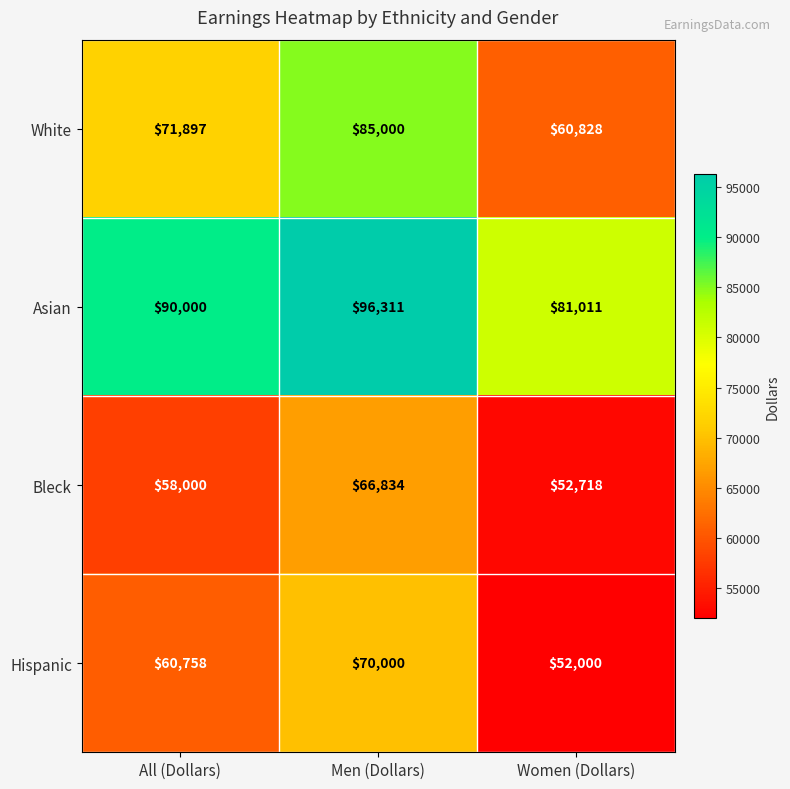

Reading right to left, extract all data points from this chart.

White: Women (Dollars)=60828	Men (Dollars)=85000	All (Dollars)=71897
Asian: Women (Dollars)=81011	Men (Dollars)=96311	All (Dollars)=90000
Bleck: Women (Dollars)=52718	Men (Dollars)=66834	All (Dollars)=58000
Hispanic: Women (Dollars)=52000	Men (Dollars)=70000	All (Dollars)=60758